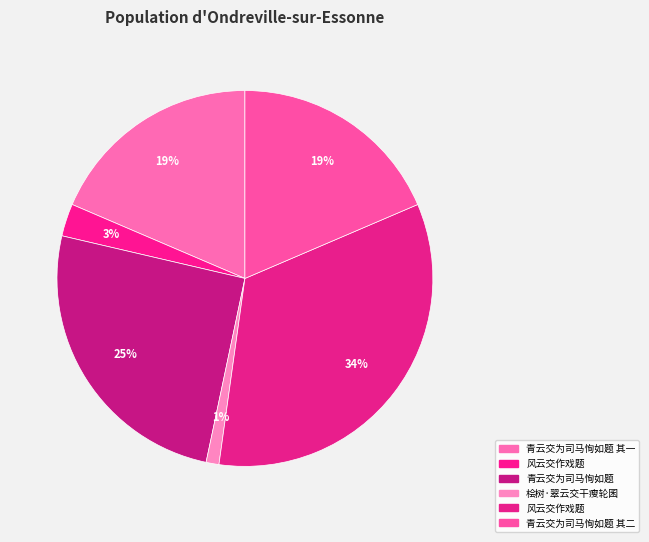

How many segments does this pie chart have?

6